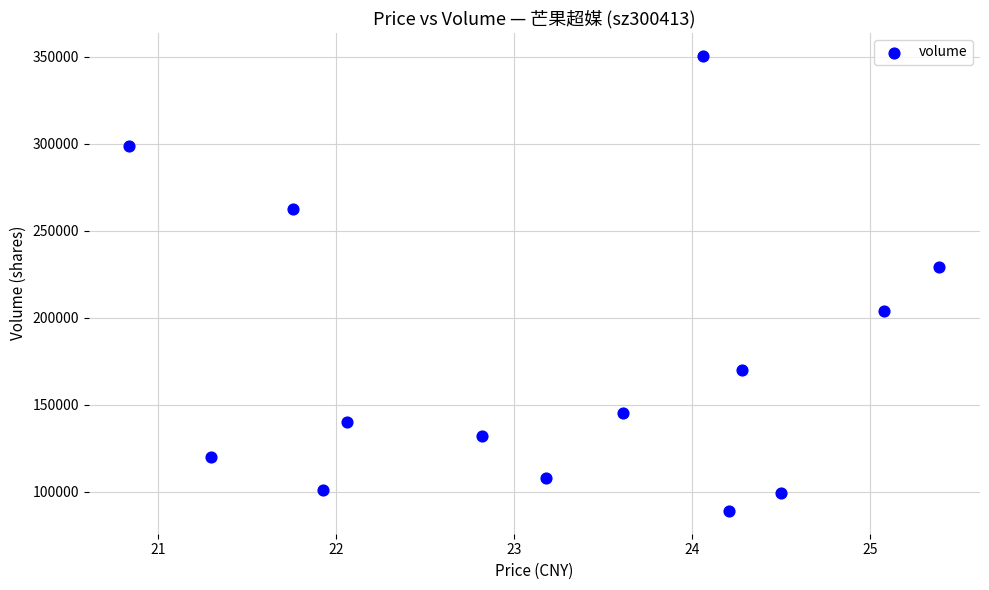

What is the range of Y values (max minus min)?

261705